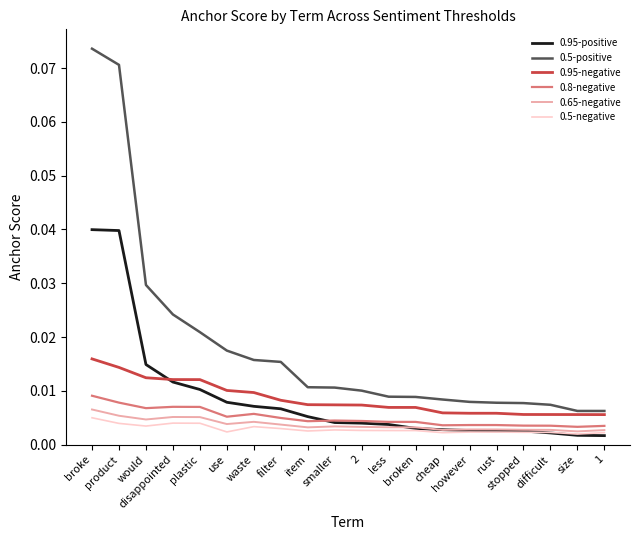

In 0.65-negative, how many points are lower than both neighbors (excluding endpoints)?

5